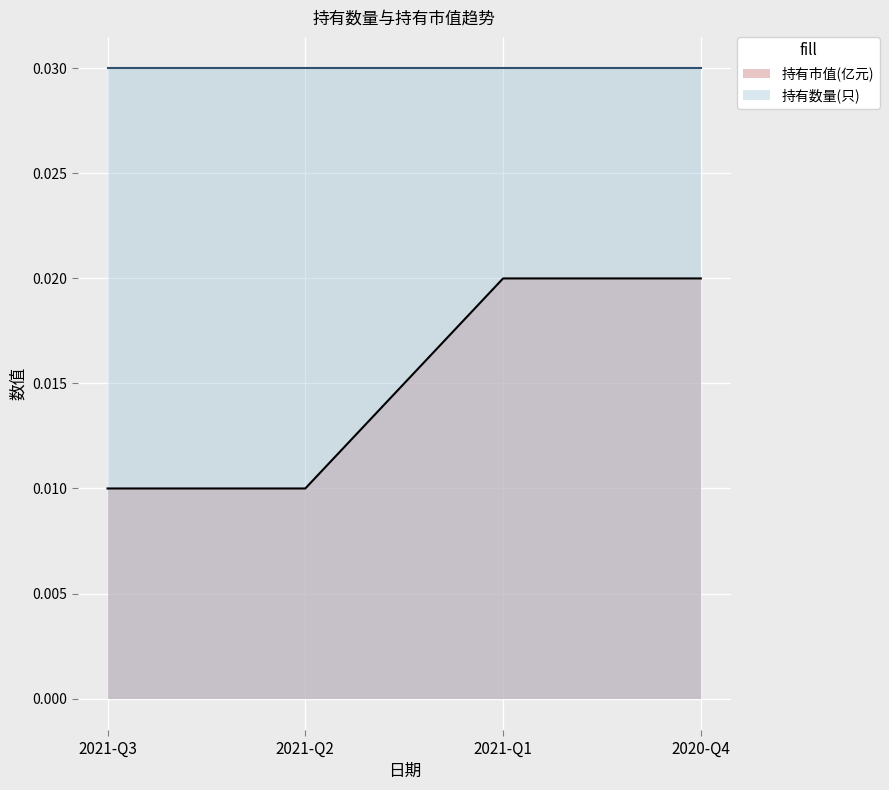

How many values are between 0 and 1?

4